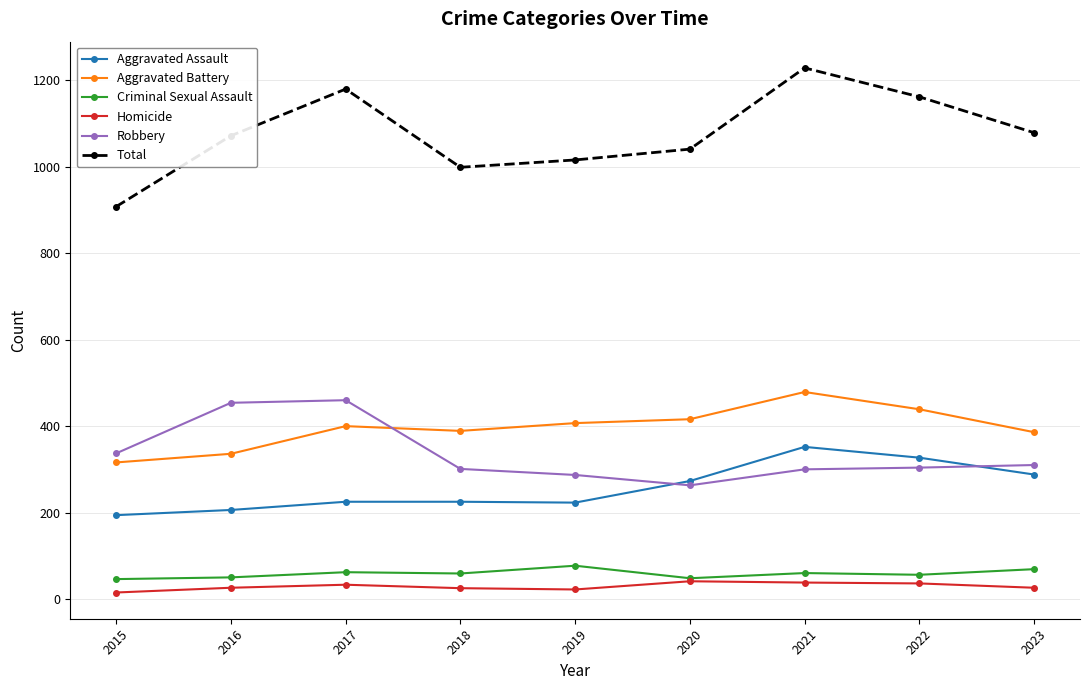

What is the smallest value displayed?

15